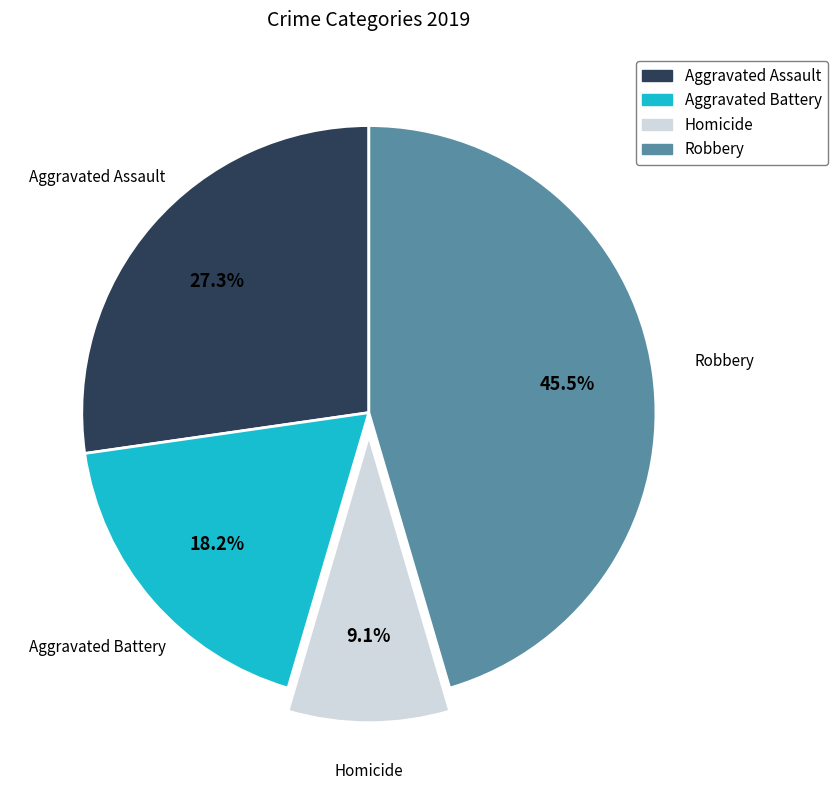

To the nearest percent, what is the difference between the largest and smallest slice percentages?

36%